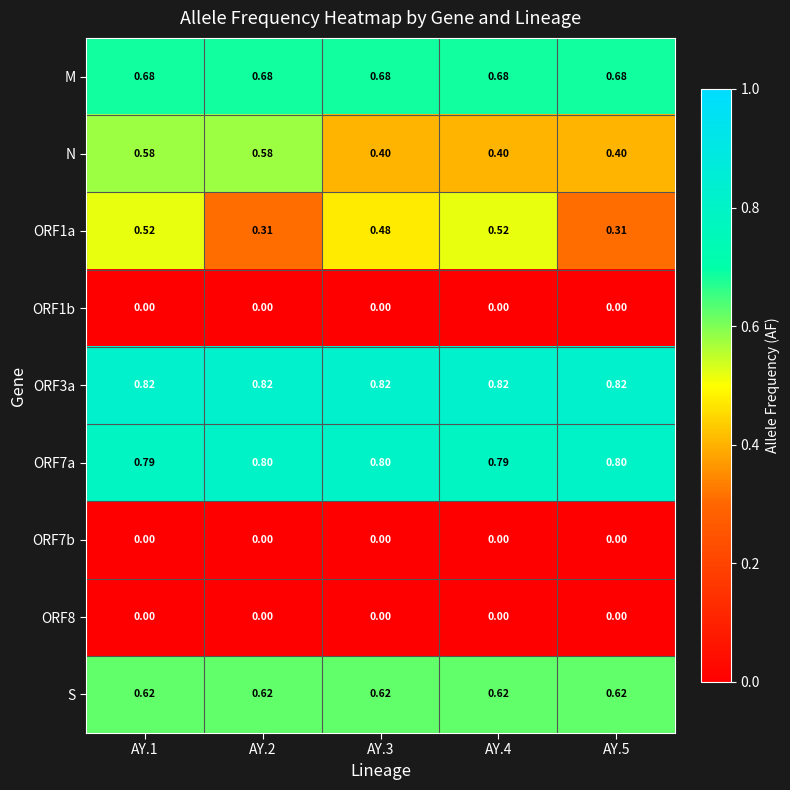

What is the greatest value displayed?

0.8